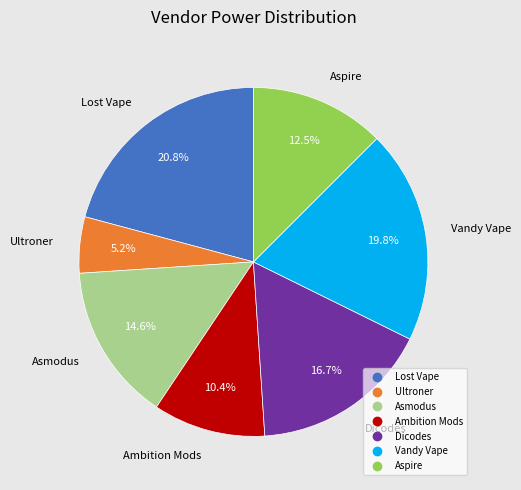

How many slices are in this pie chart?

7